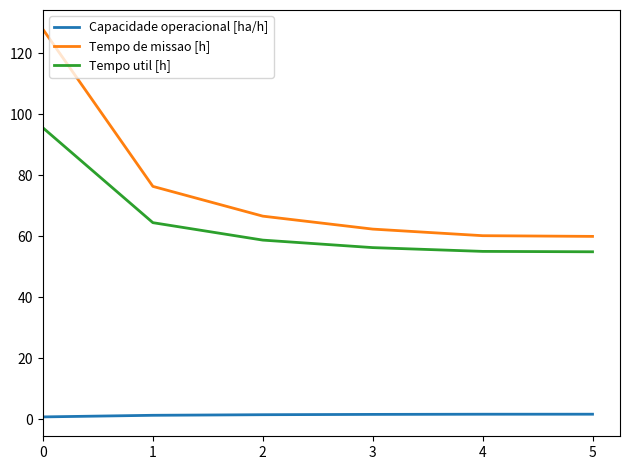

What is the maximum value shown in the chart?

127.9